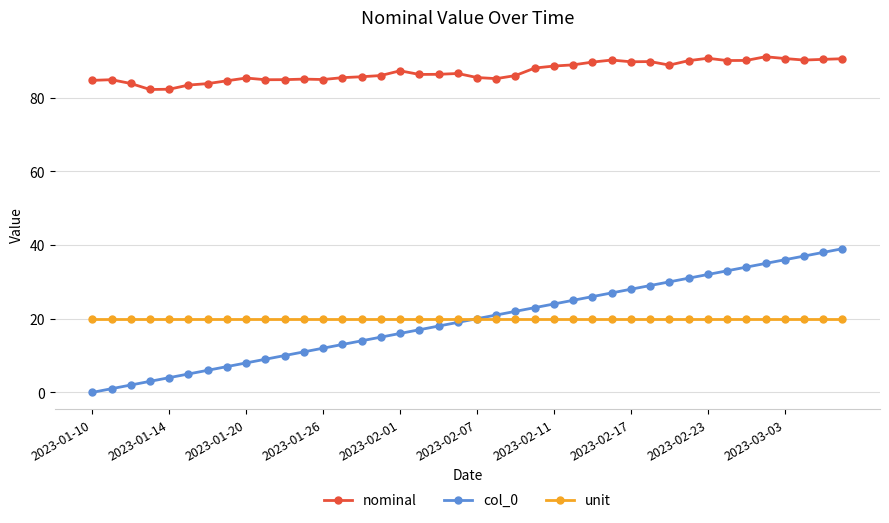

Which series has the largest total across all categories?

nominal